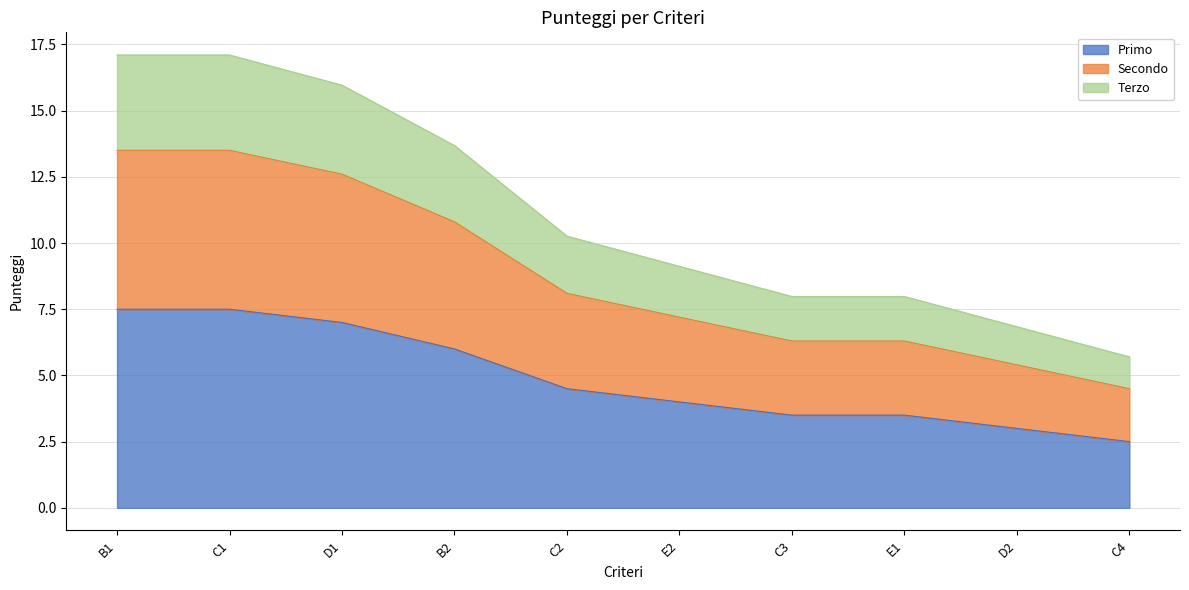

The value of Primo at C1 is 11.3. True or false?

False